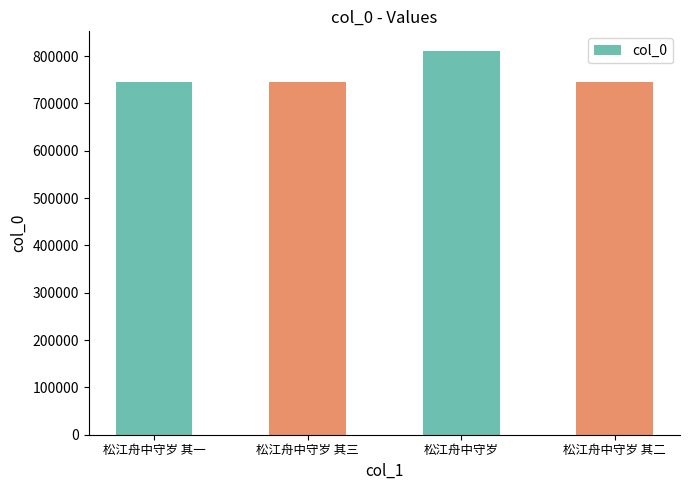

What is the maximum value shown in the chart?

811531